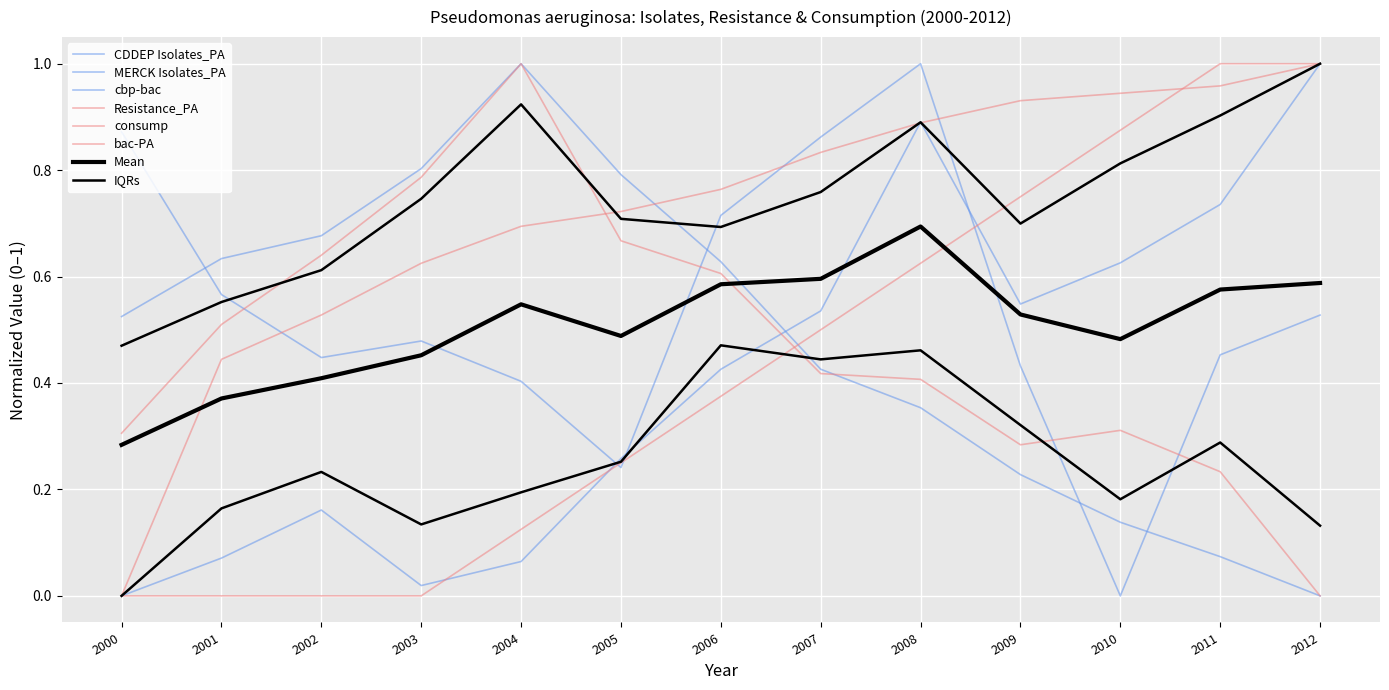

Reading left to right, list all the values displayed in this chart.

CDDEP Isolates_PA: 0.5	0.6	0.7	0.8	1.0	0.8	0.6	0.4	0.4	0.2	0.1	0.1	0.0
Resistance_PA: 0.3	0.5	0.6	0.8	1.0	0.7	0.6	0.4	0.4	0.3	0.3	0.2	0.0
MERCK Isolates_PA: 0.0	0.1	0.2	0.0	0.1	0.3	0.4	0.5	0.9	0.5	0.6	0.7	1.0
consump: 0.0	0.4	0.5	0.6	0.7	0.7	0.8	0.8	0.9	0.9	0.9	1.0	1.0
cbp-bac: 0.9	0.6	0.4	0.5	0.4	0.2	0.7	0.9	1.0	0.4	0.0	0.5	0.5
bac-PA: 0.0	0.0	0.0	0.0	0.1	0.2	0.4	0.5	0.6	0.7	0.9	1.0	1.0